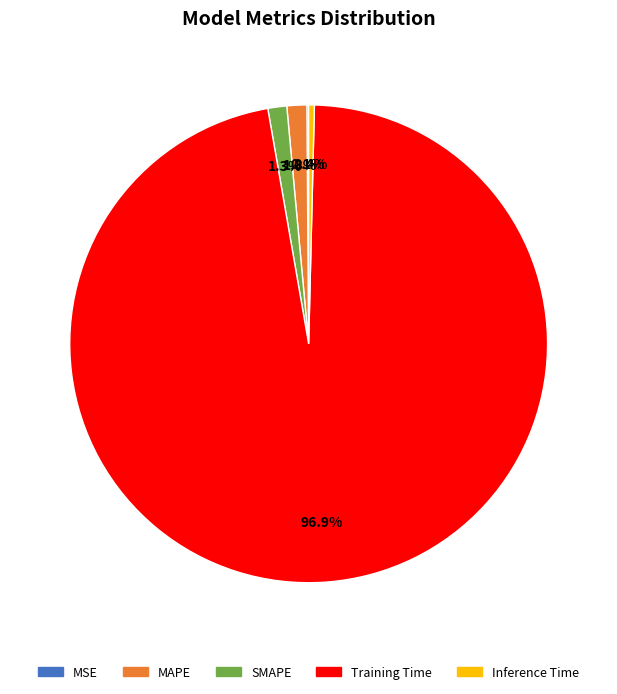

What is the largest slice in the pie chart?

Training Time